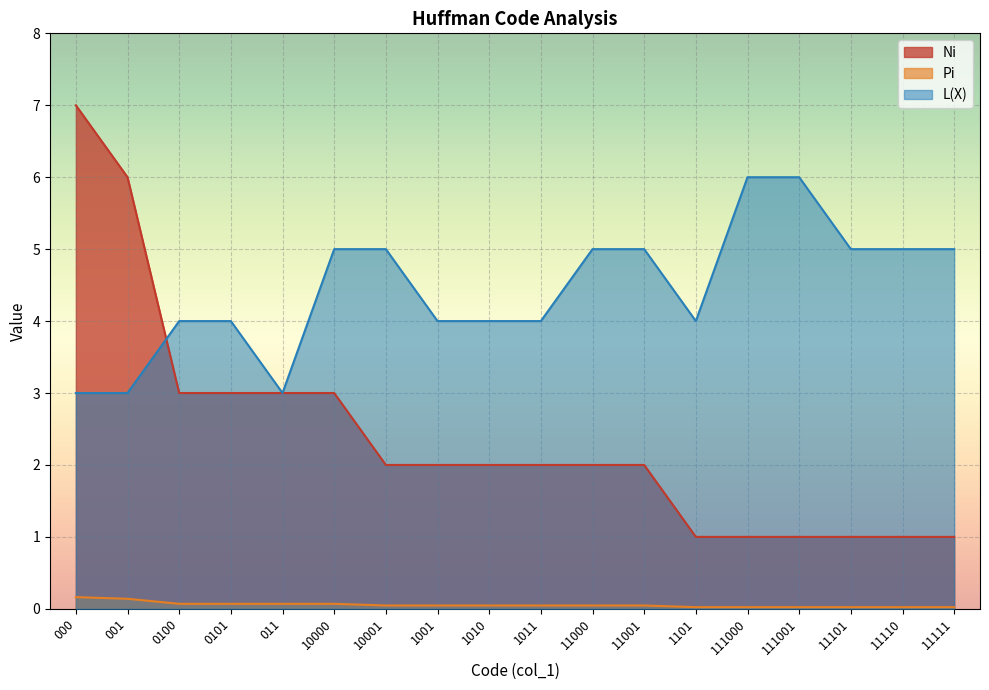

Does the chart display data point markers on the line(s)?

No